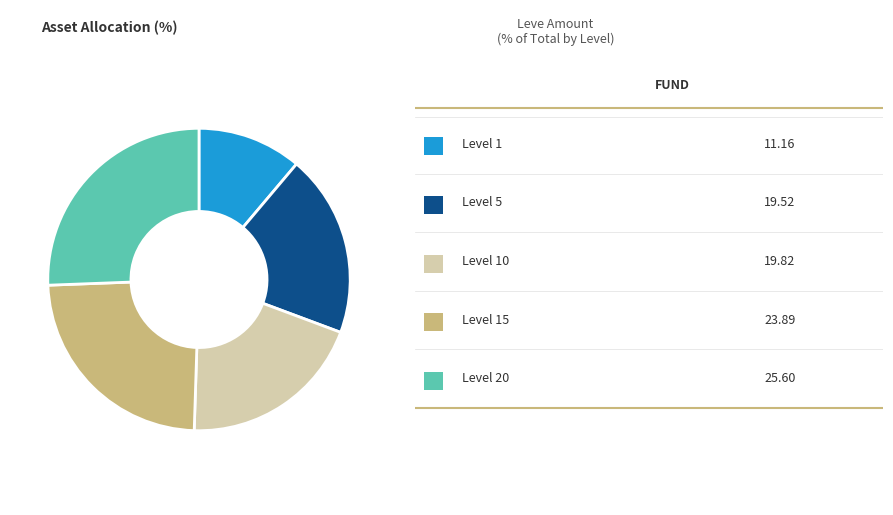

How many segments does this pie chart have?

5